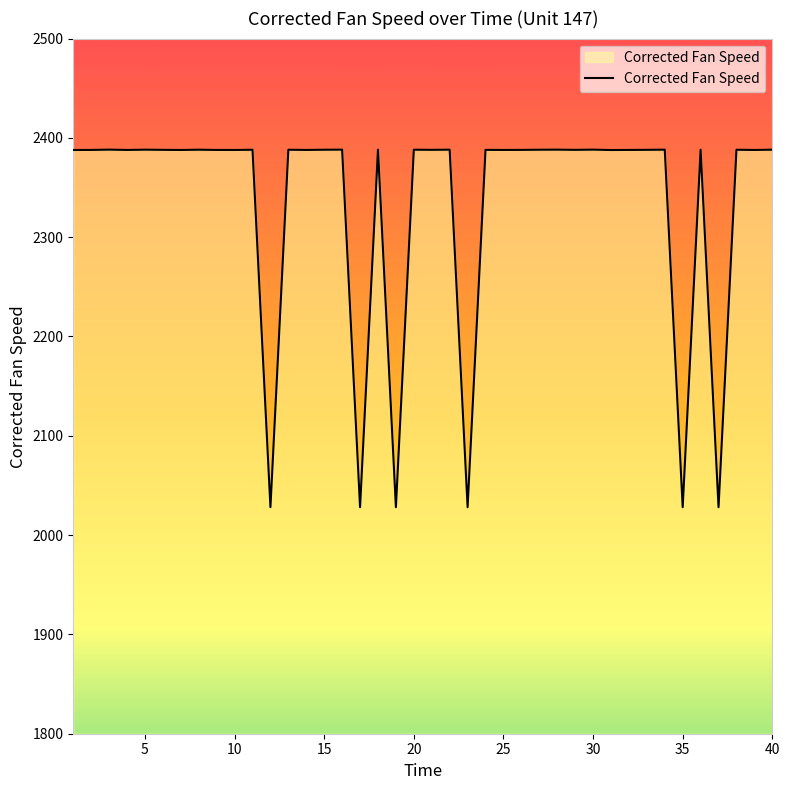

What is the maximum value shown in the chart?

2388.2